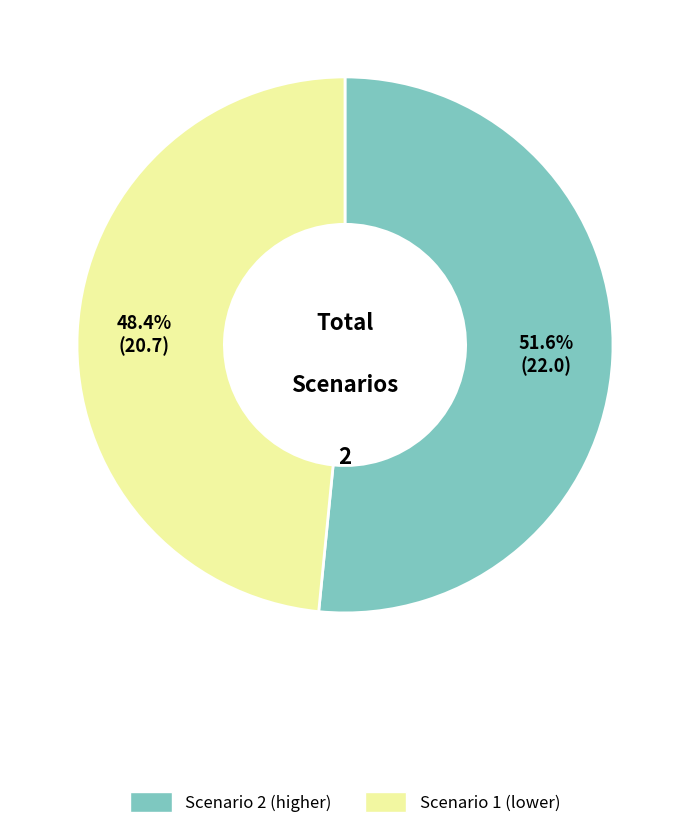

Does any single category account for the majority?

Yes